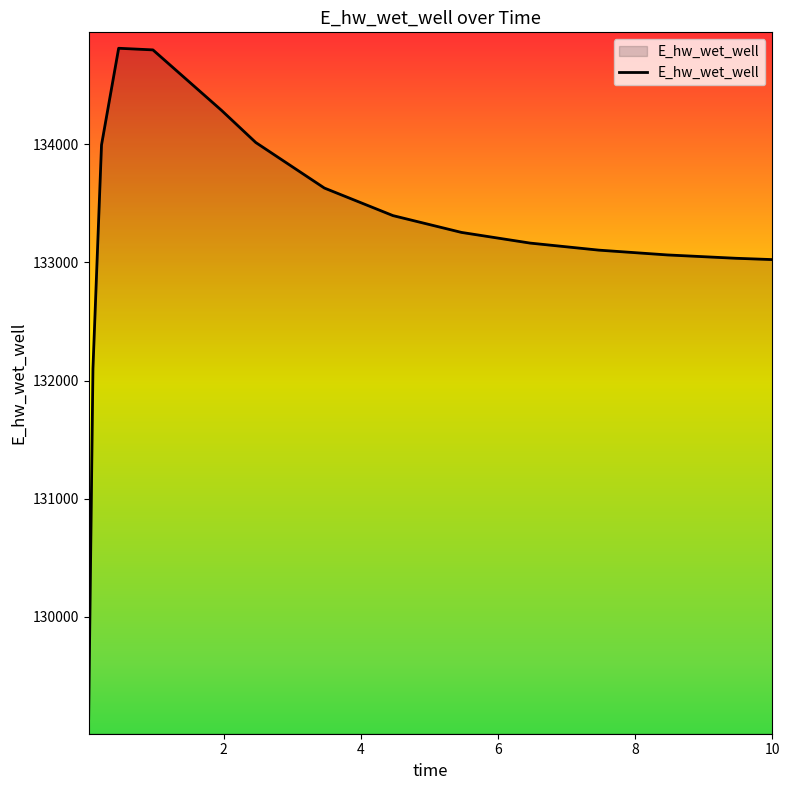

What is the minimum value shown in the chart?

129139.3